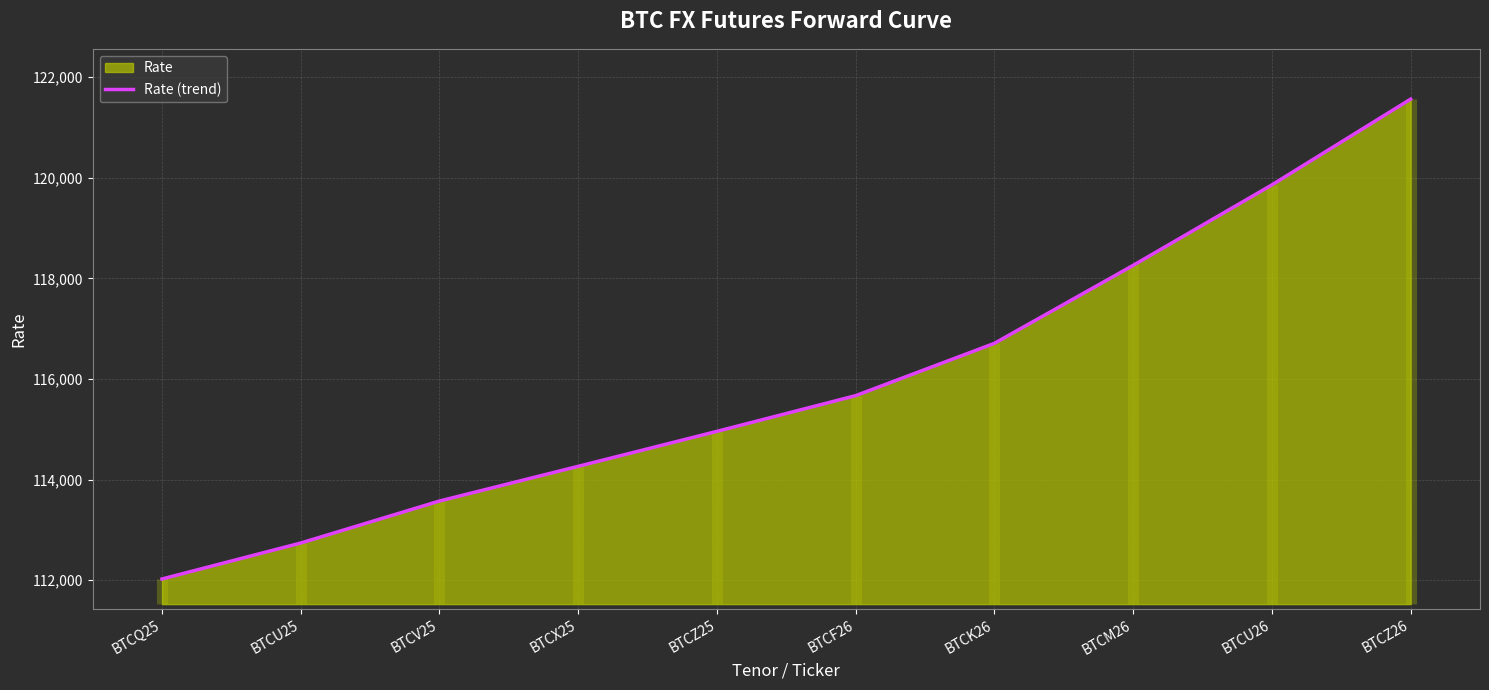

Rank the categories by value from highest to lowest.

BTCZ26, BTCU26, BTCM26, BTCK26, BTCF26, BTCZ25, BTCX25, BTCV25, BTCU25, BTCQ25